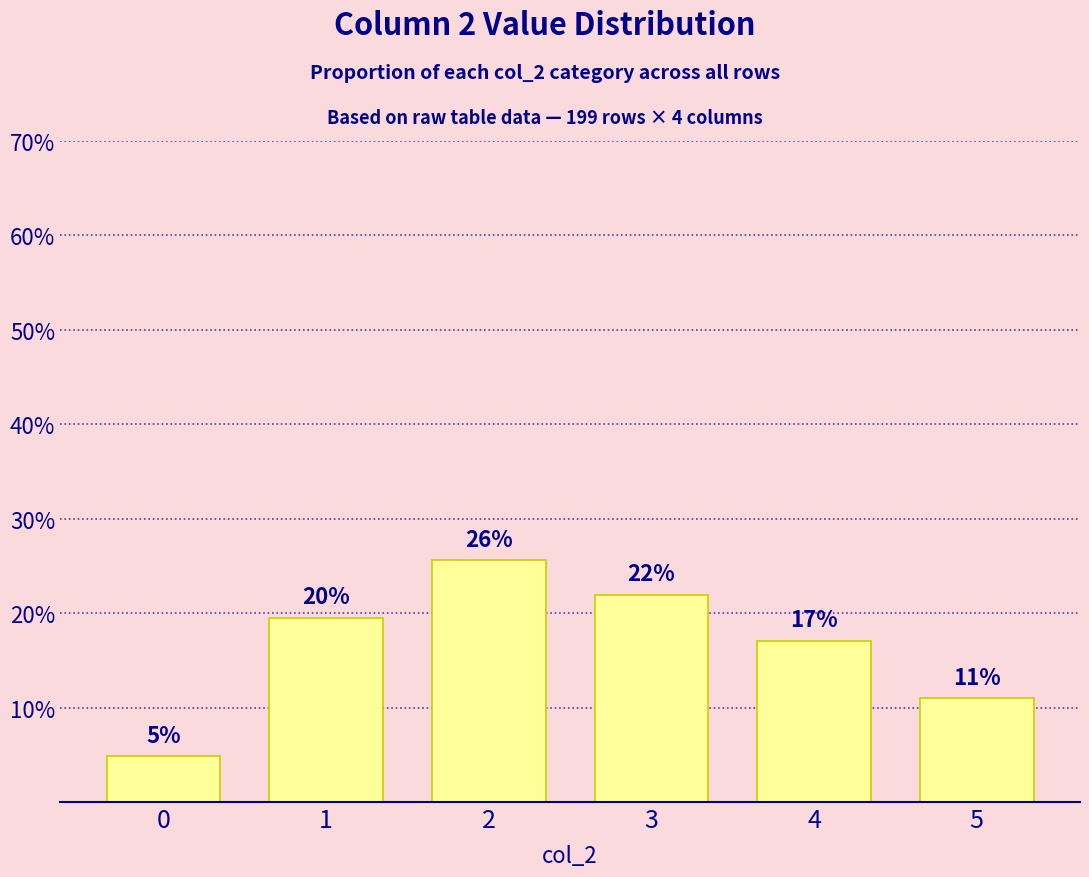

List the labels in order of value, smallest first.

0, 5, 4, 1, 3, 2